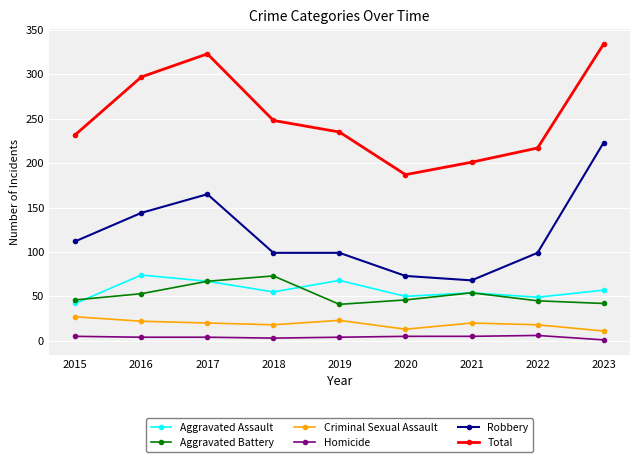

What is the difference between the maximum and second lowest values in the Robbery series?

150